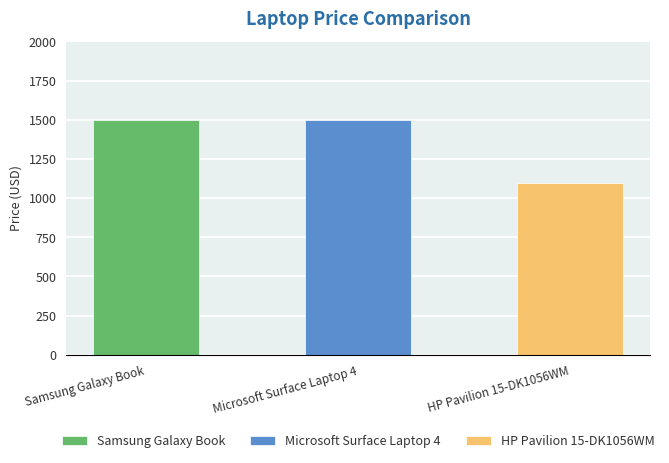

How many data points are less than 1499?

1